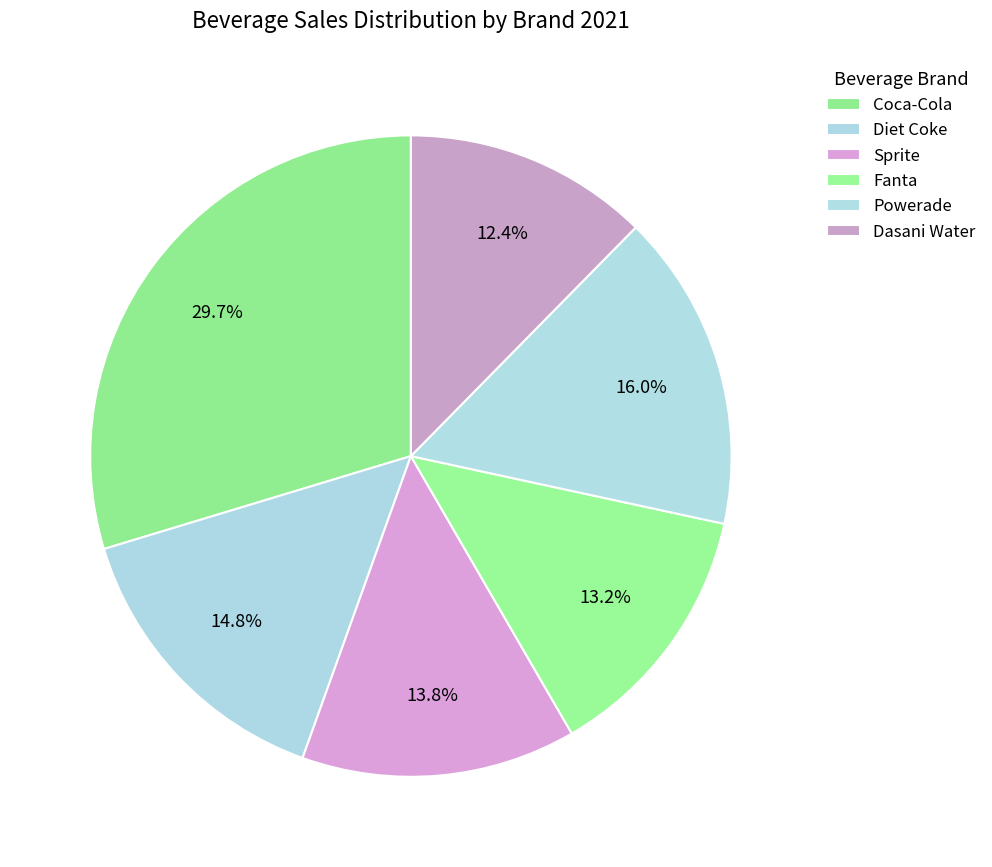

To the nearest percent, what is the average slice percentage?

17%